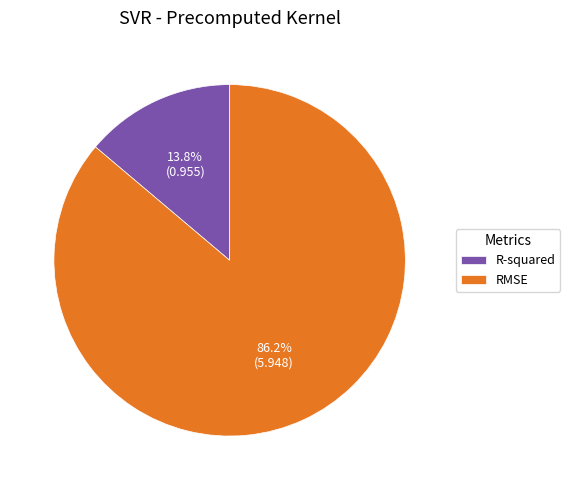

What percentage is the RMSE slice, to the nearest percent?

86%